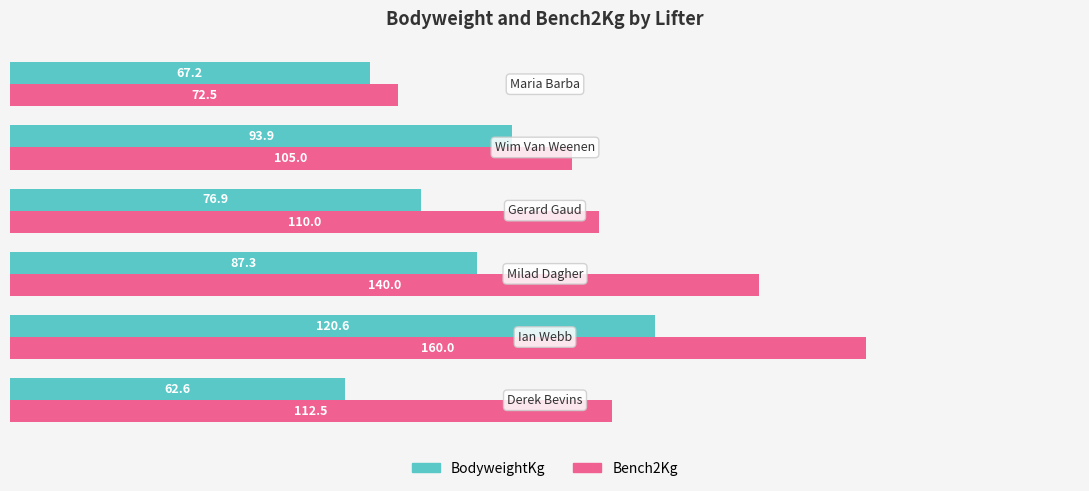

At how many categories does at least one series exceed 80?

5